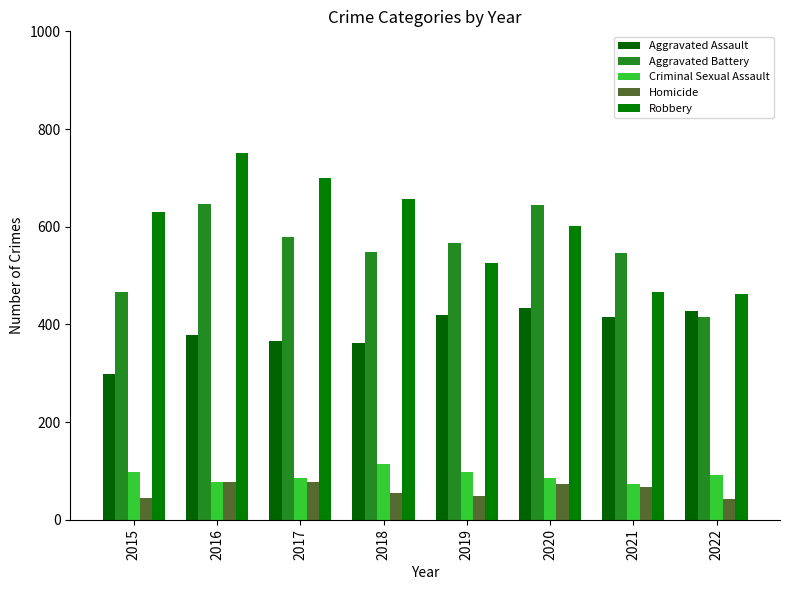

At 2018, list the series in order from smallest to largest.

Homicide, Criminal Sexual Assault, Aggravated Assault, Aggravated Battery, Robbery